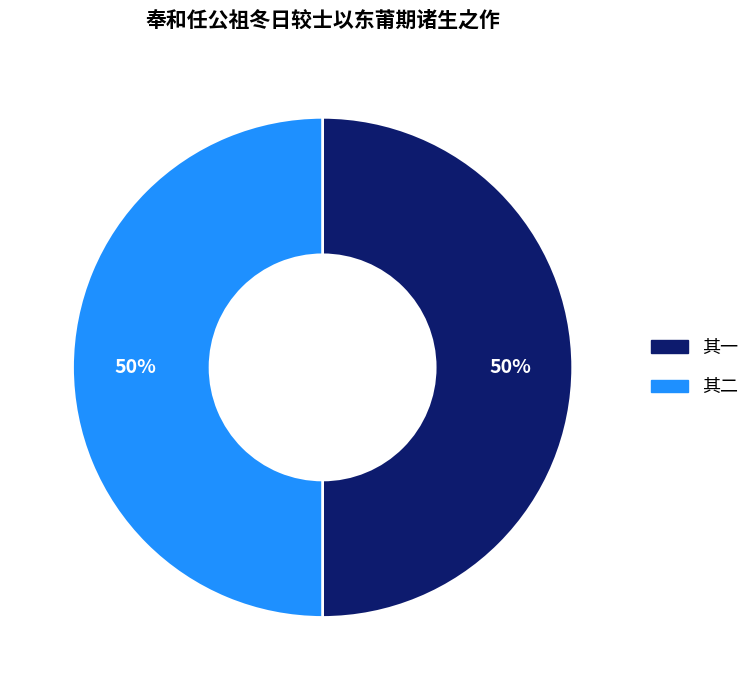

To the nearest percent, what is the average slice percentage?

50%